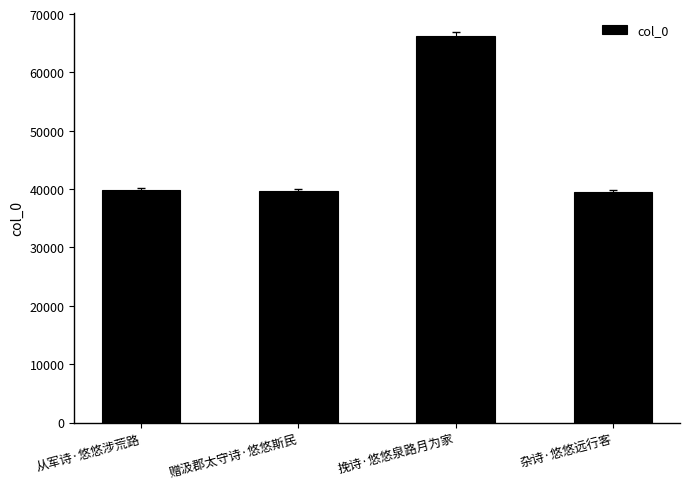

What is the sum of all values?

185098